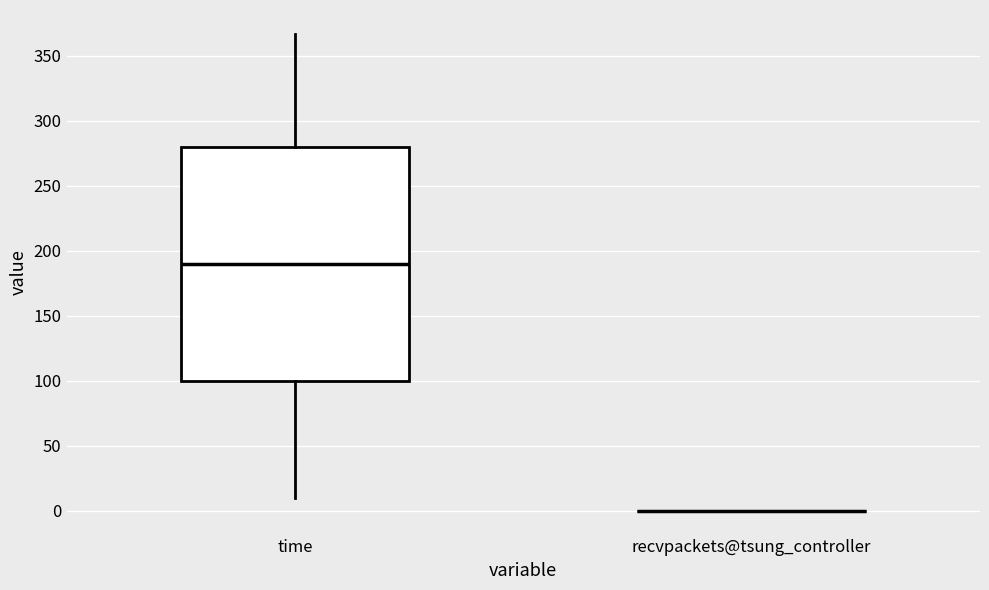

Reading left to right, transcribe this box plot: for each box, give where its median line is, the range the box spans, and where its two whiskers end, as read against the y-axis. The values are not printed on the chart, so give them approximately, as read against the axis.

time: median 190, box 100 to 280, whiskers 10 to 365
recvpackets@tsung_controller: box collapsed to a line at 0, whiskers 0 to 0